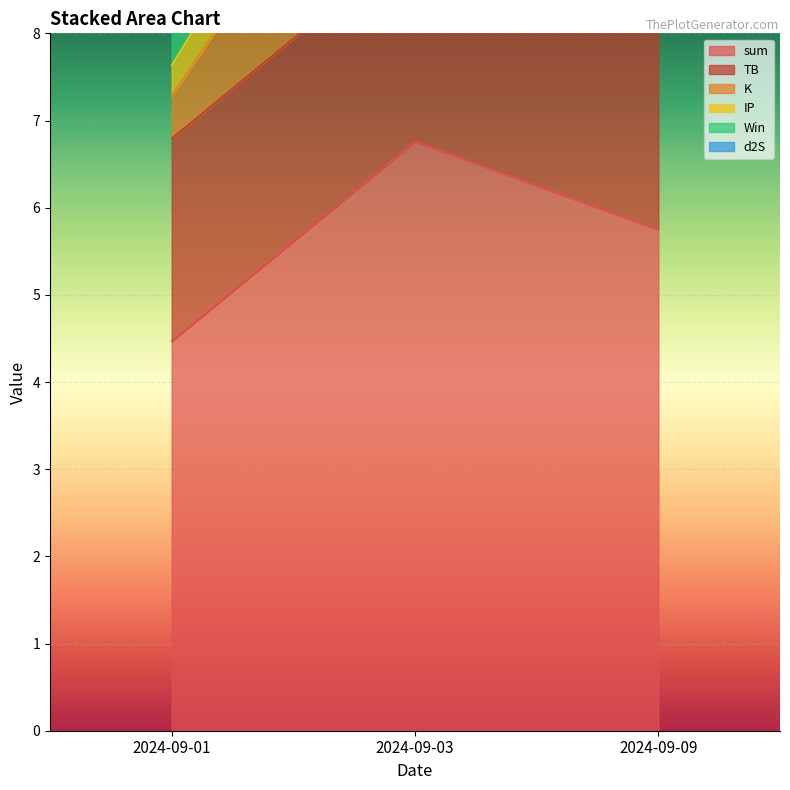

What is the sum of all K values?

3.3